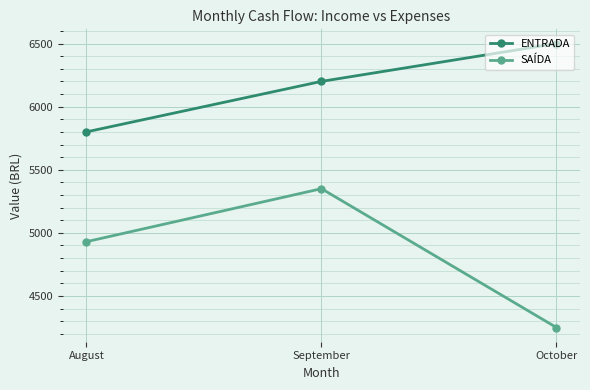

What is the difference between the maximum and minimum values in the SAÍDA series?

1100